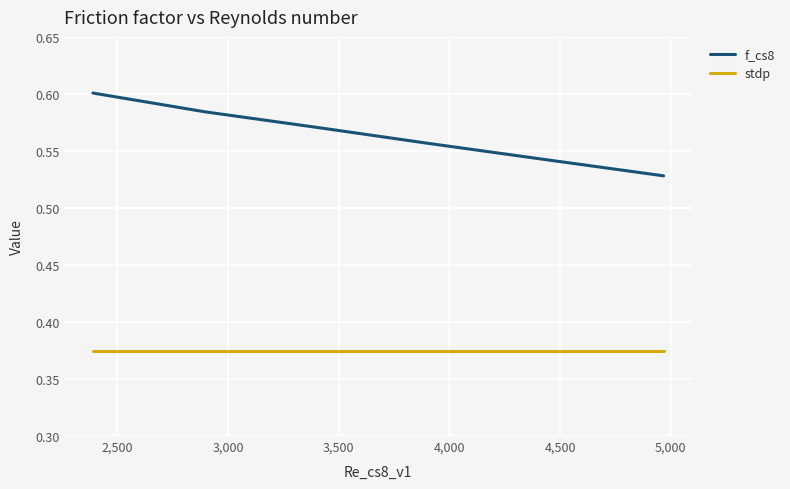

Which series has the widest spread of values?

f_cs8